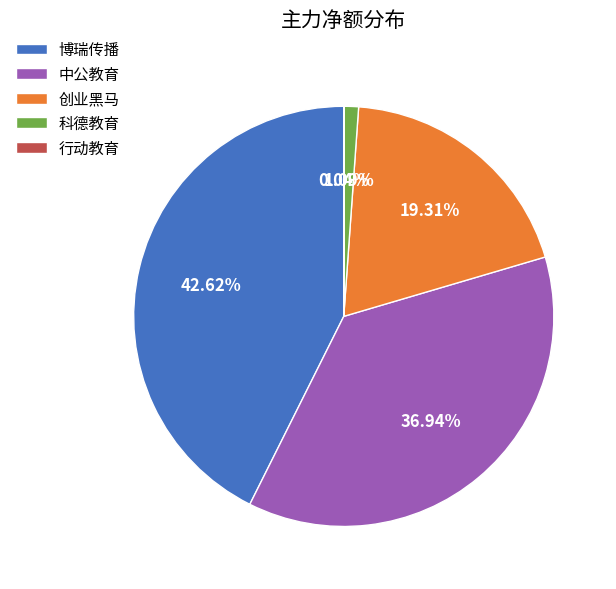

Combined, do 中公教育 and 博瑞传播 account for over 50%?

Yes